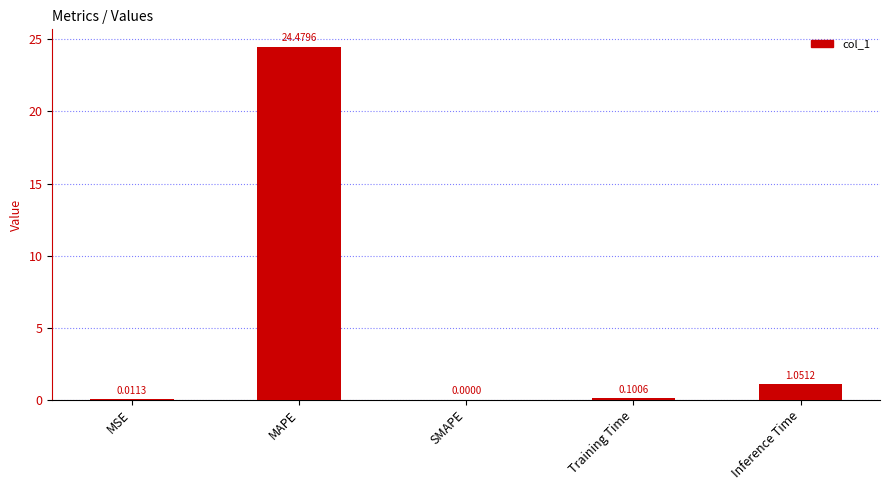

How many categories are shown in the chart?

5